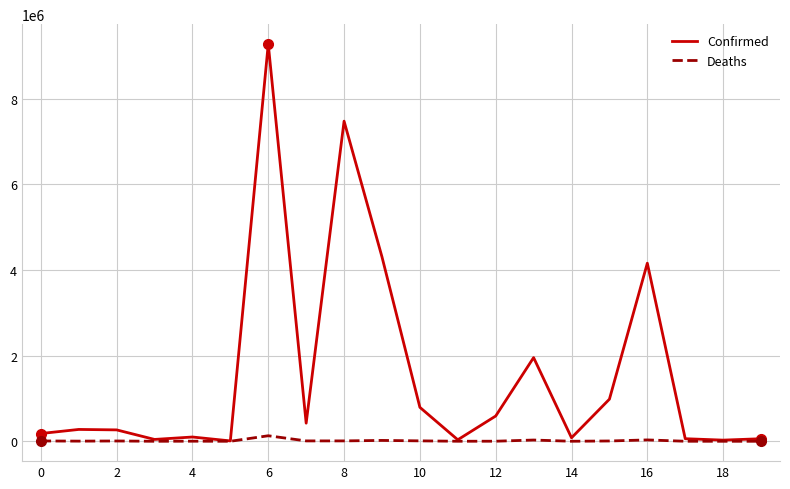

Which series has the widest spread of values?

Confirmed